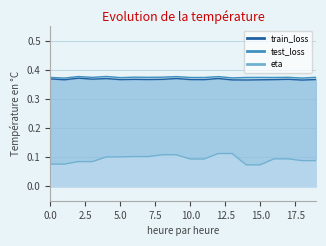

What is the average value of the train_loss series?

0.4